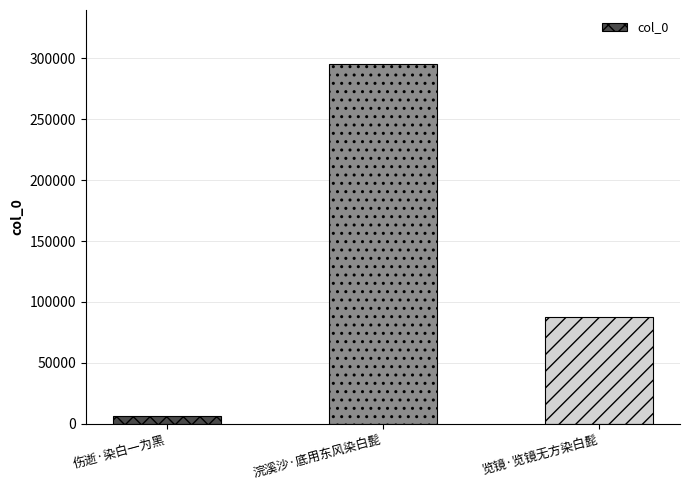

Reading left to right, list all the values displayed in this chart.

伤逝·染白一为黑=5908	浣溪沙·底用东风染白髭=295492	览镜·览镜无方染白髭=87830